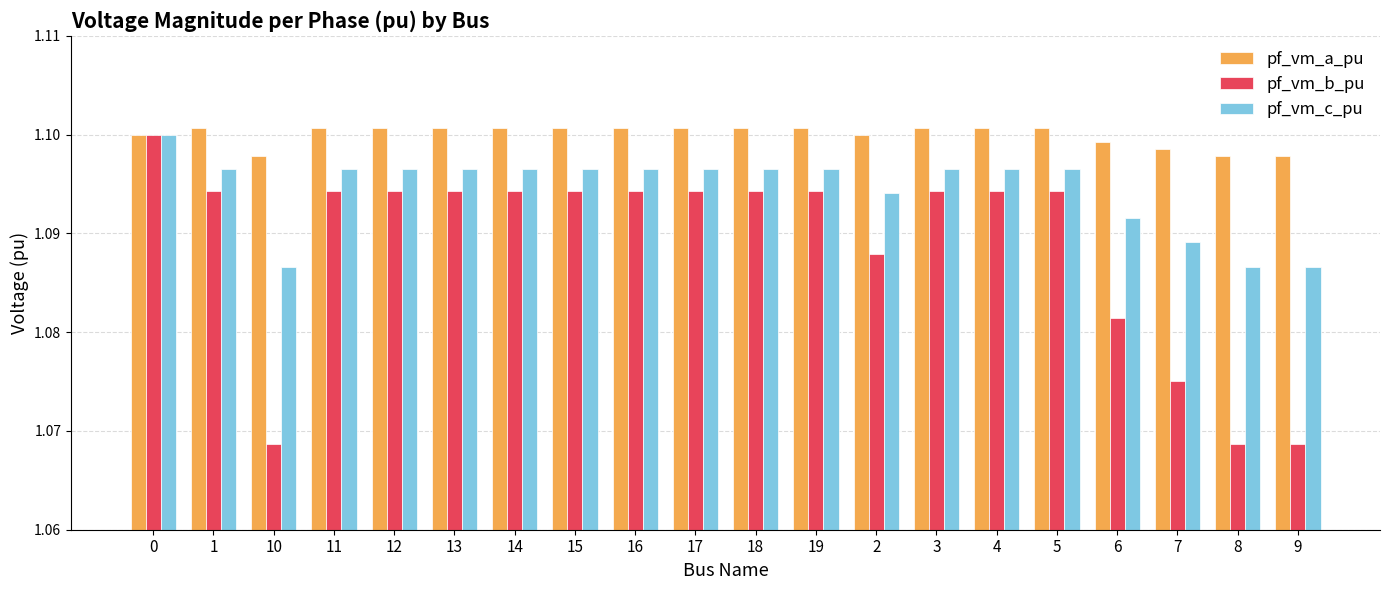

What is the label of the 11th bar from the left?

18